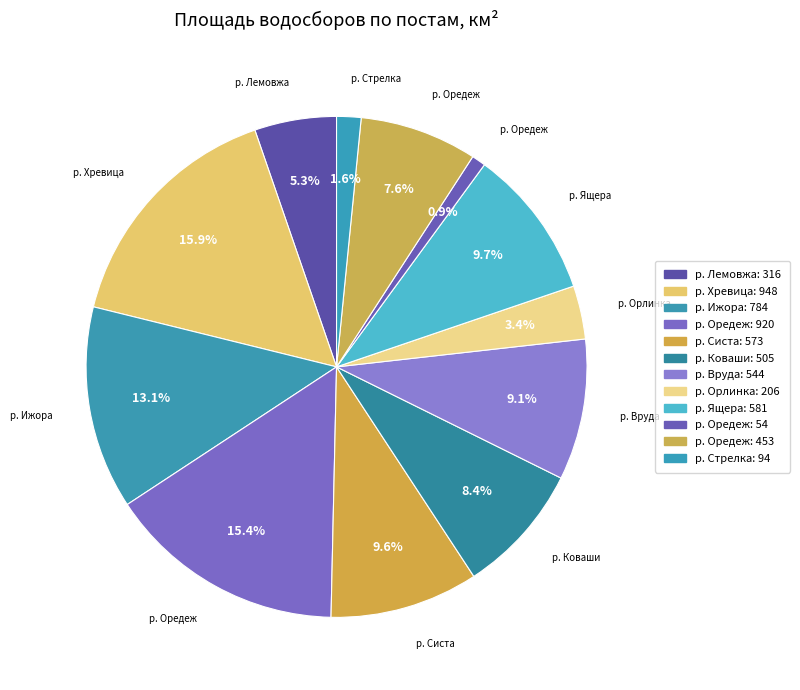

How many slices are in this pie chart?

12